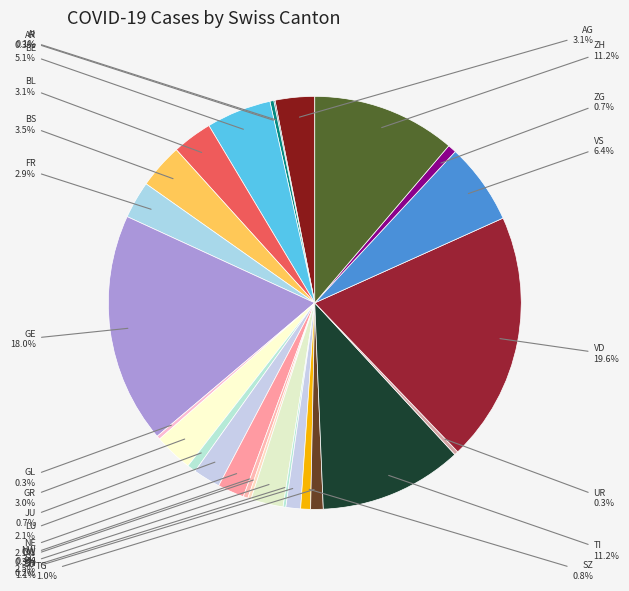

Which has a higher value, SZ or FR?

FR